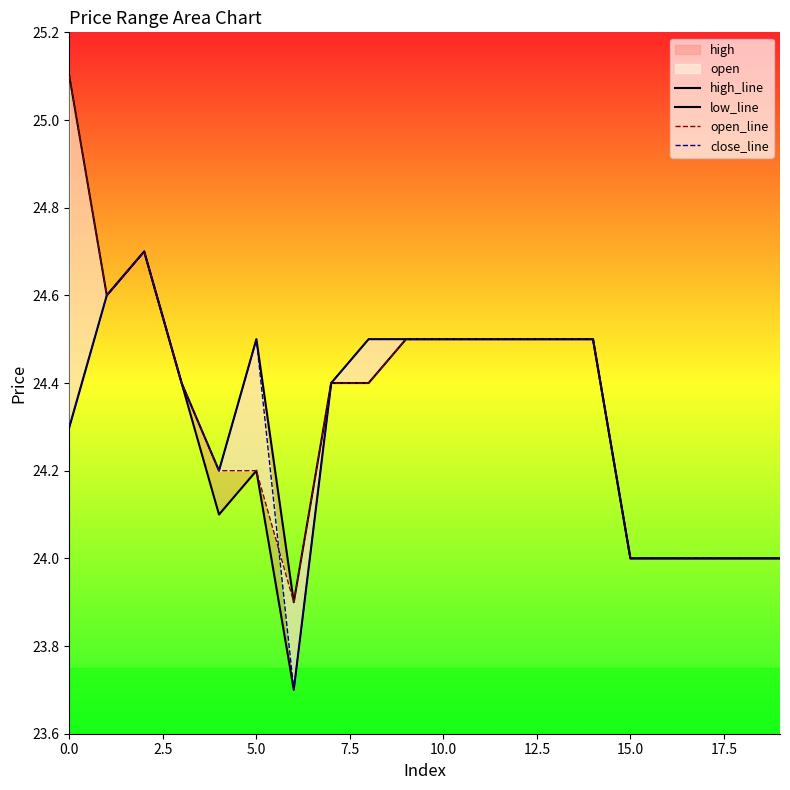

What is the minimum value for close_line?

23.7